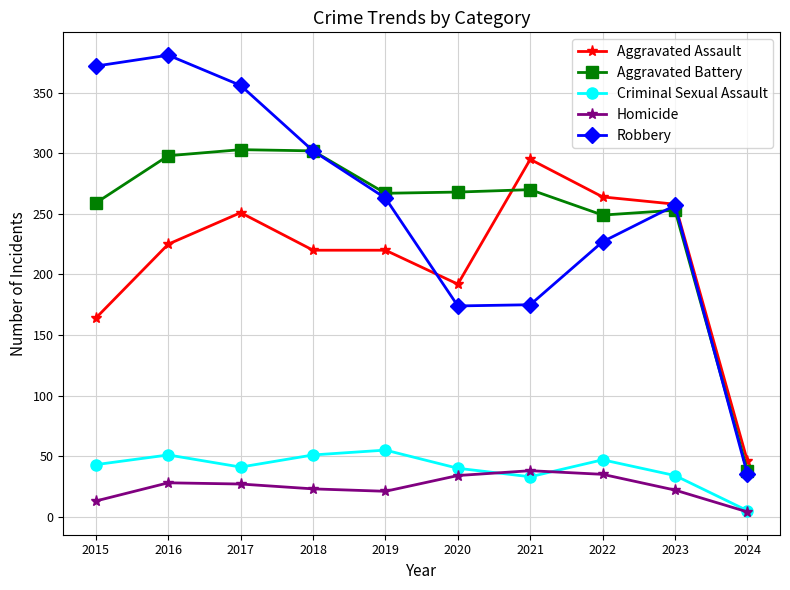

List the series in order of their peak value, lowest first.

Homicide, Criminal Sexual Assault, Aggravated Assault, Aggravated Battery, Robbery